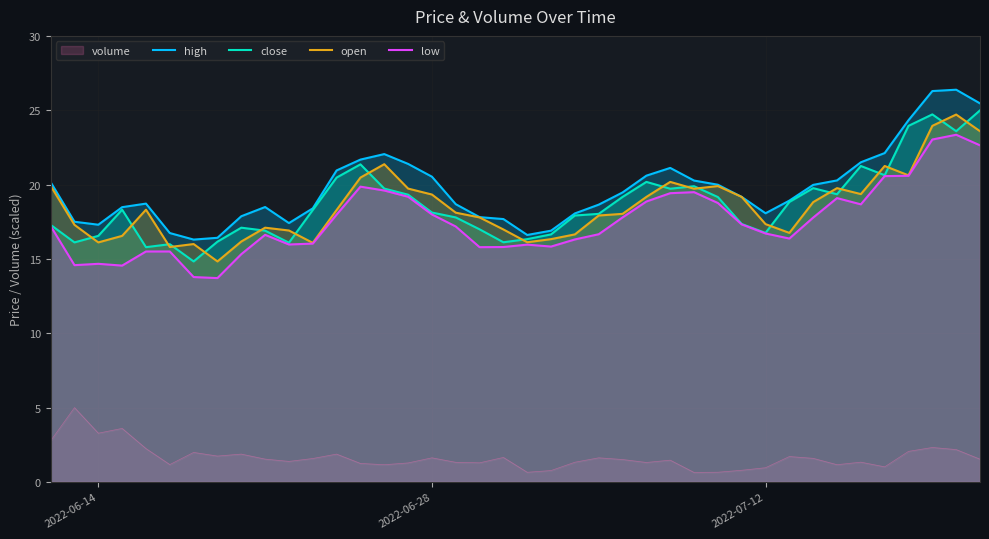

What are all the series names shown in the legend?

volume, high, close, open, low